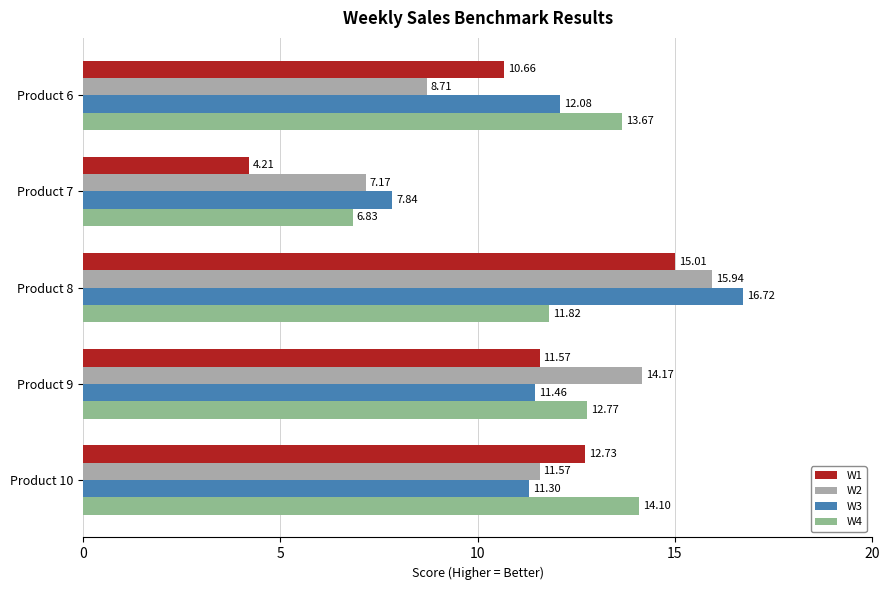

Between Product 6 and Product 7, which series saw the biggest shift?

W4